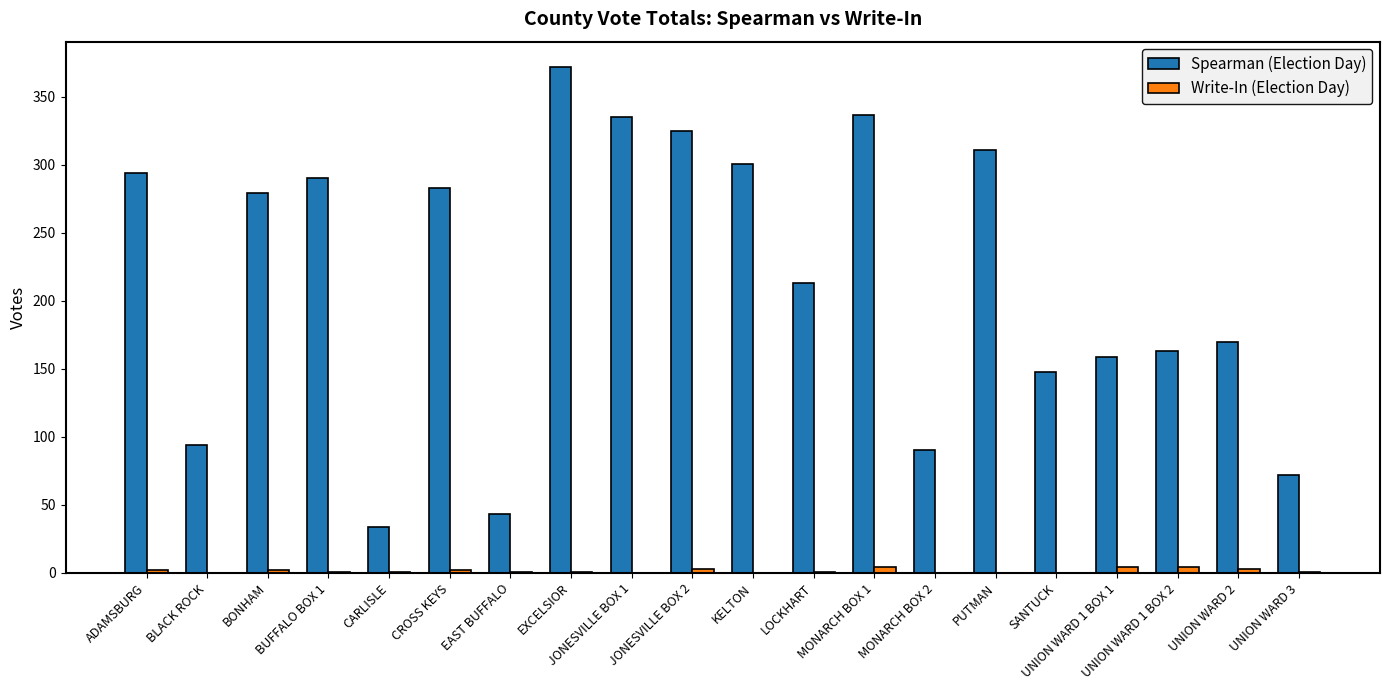

What is the difference between the Write-In (Election Day) values at JONESVILLE BOX 1 and UNION WARD 3?

1